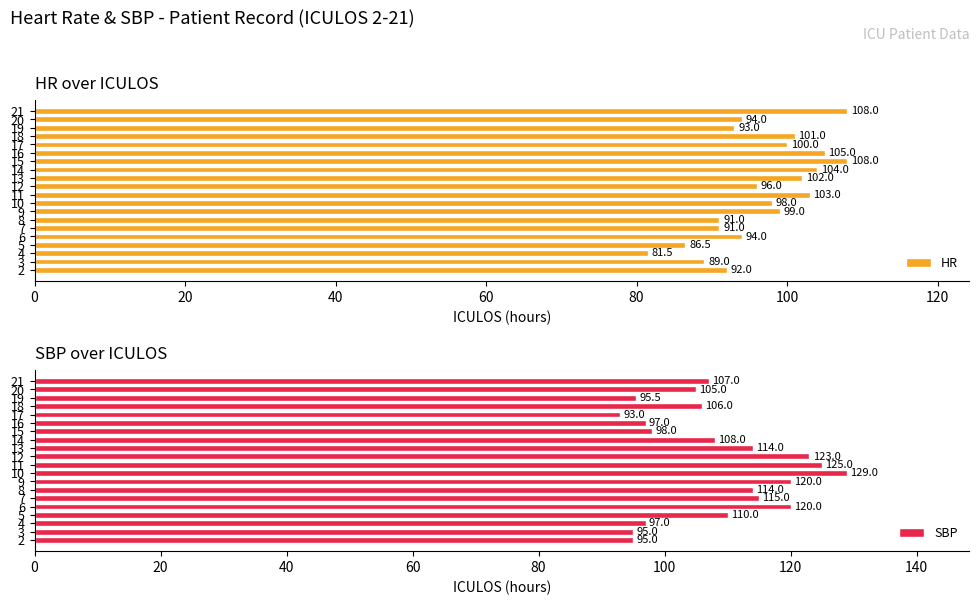

Reading left to right, what are all the values shown in this chart?

HR: 92.0	89.0	81.5	86.5	94.0	91.0	91.0	99.0	98.0	103.0	96.0	102.0	104.0	108.0	105.0	100.0	101.0	93.0	94.0	108.0
SBP: 95.0	95.0	97.0	110.0	120.0	115.0	114.0	120.0	129.0	125.0	123.0	114.0	108.0	98.0	97.0	93.0	106.0	95.5	105.0	107.0